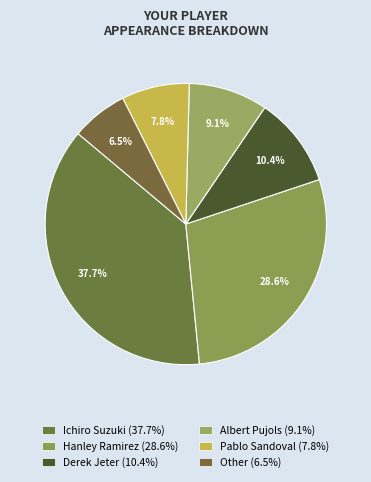

How many slices are in this pie chart?

6